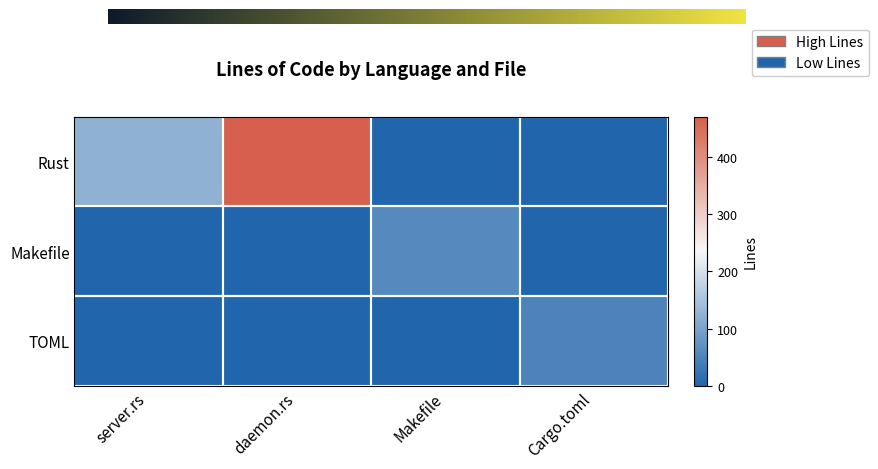

Which series has the largest range (max minus min)?

Rust